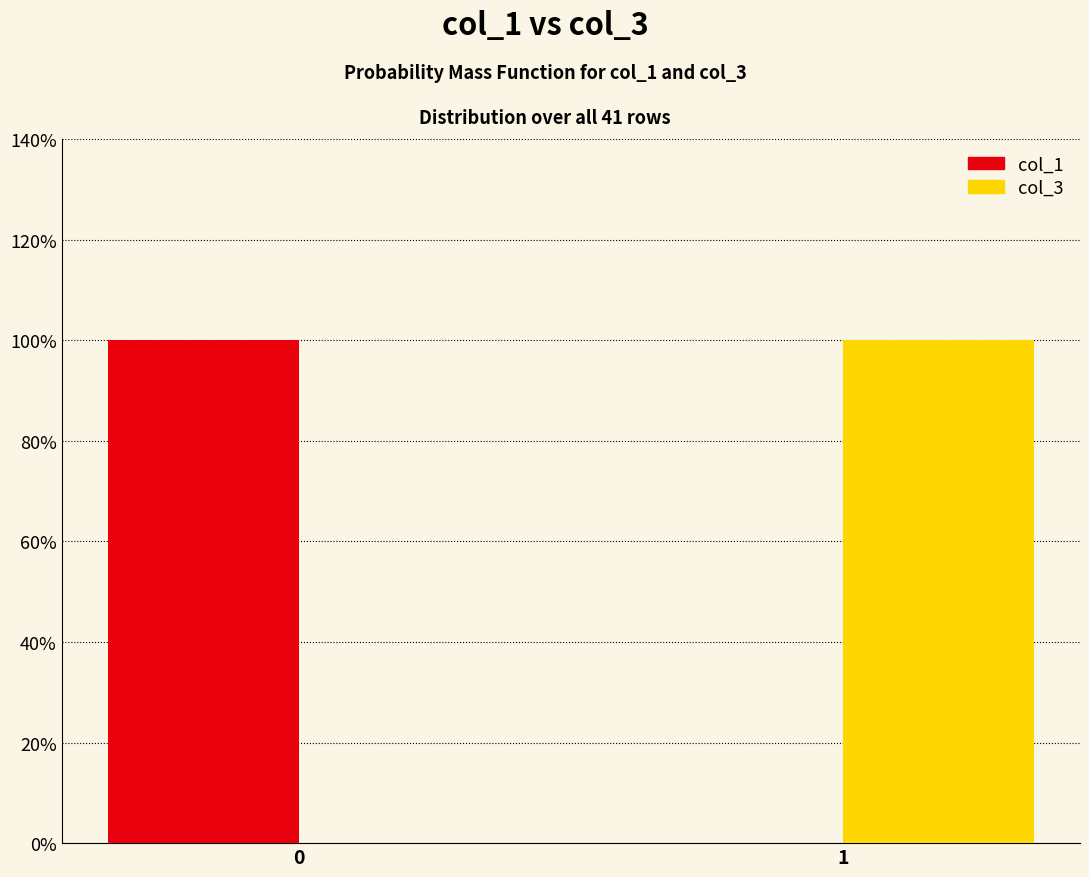

Reading left to right, transcribe all the data shown in this chart.

col_1: 0=100	1=0
col_3: 0=0	1=100